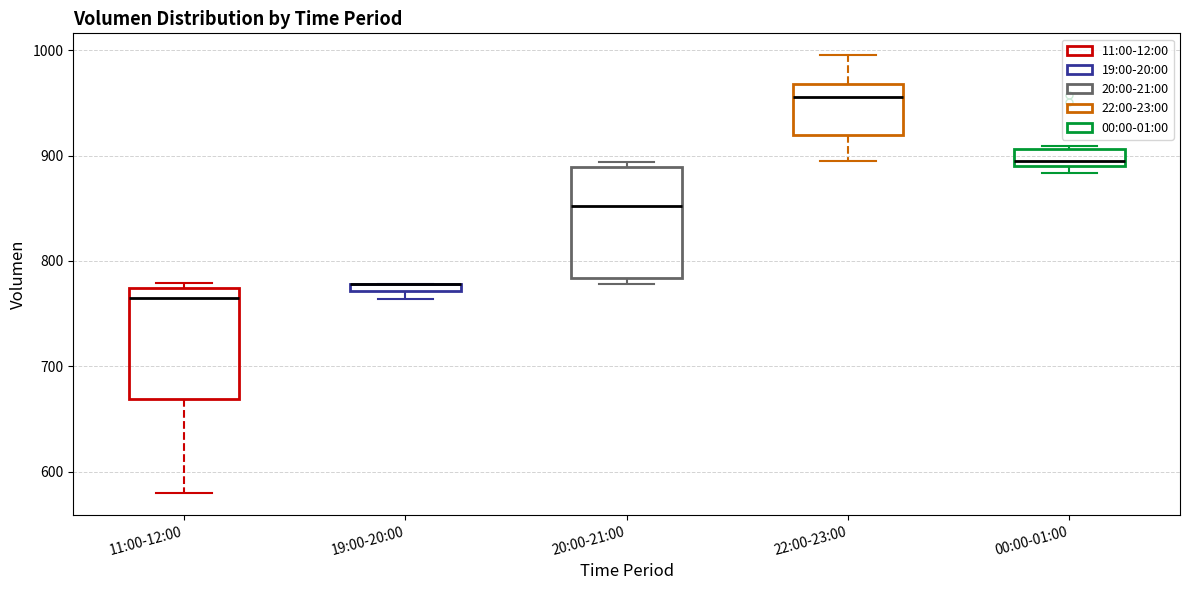

Where is the upper edge of the box for 00:00-01:00 on the y-axis? The values are not printed on the chart, so give them approximately, as read against the axis.

910